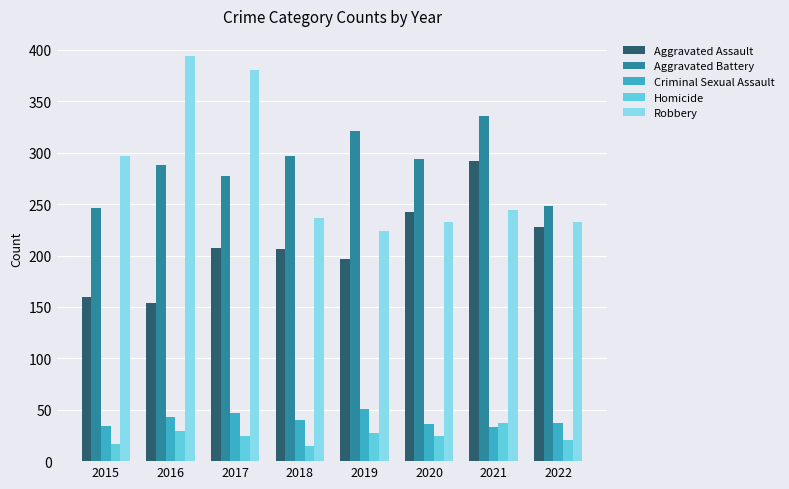

What is the difference between the second highest and second lowest values in the Criminal Sexual Assault series?

13